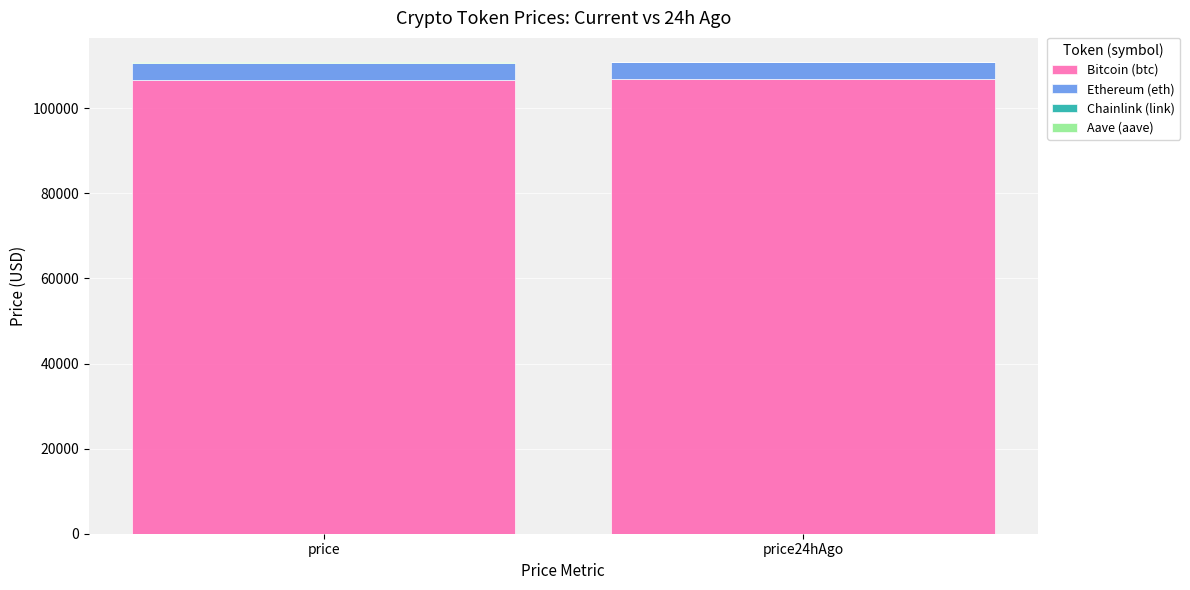

What is the highest value of the Bitcoin (btc) series?

106904.0